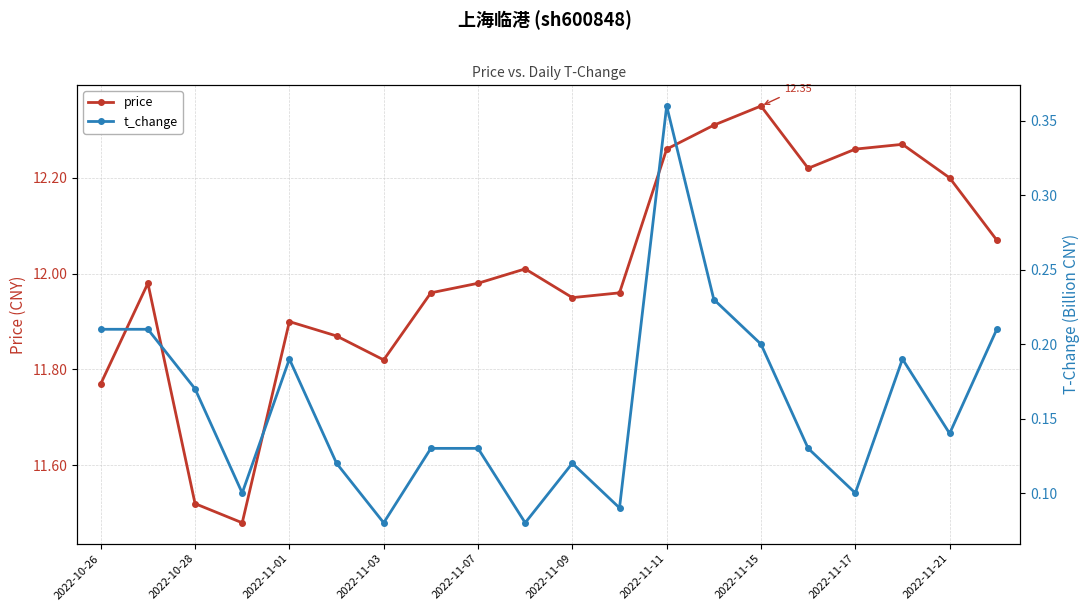

How many interior local peaks does the price series have?

5